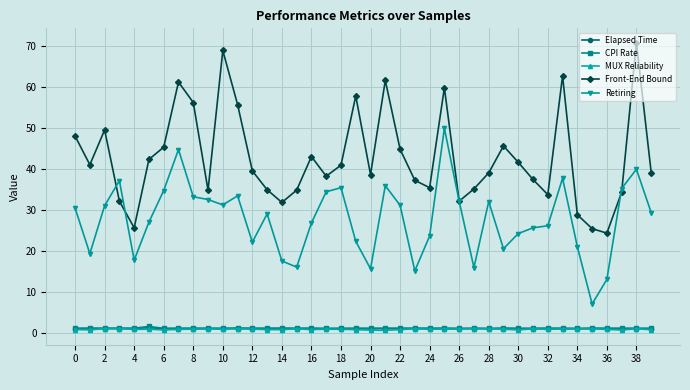

Which series has the largest total across all categories?

Front-End Bound